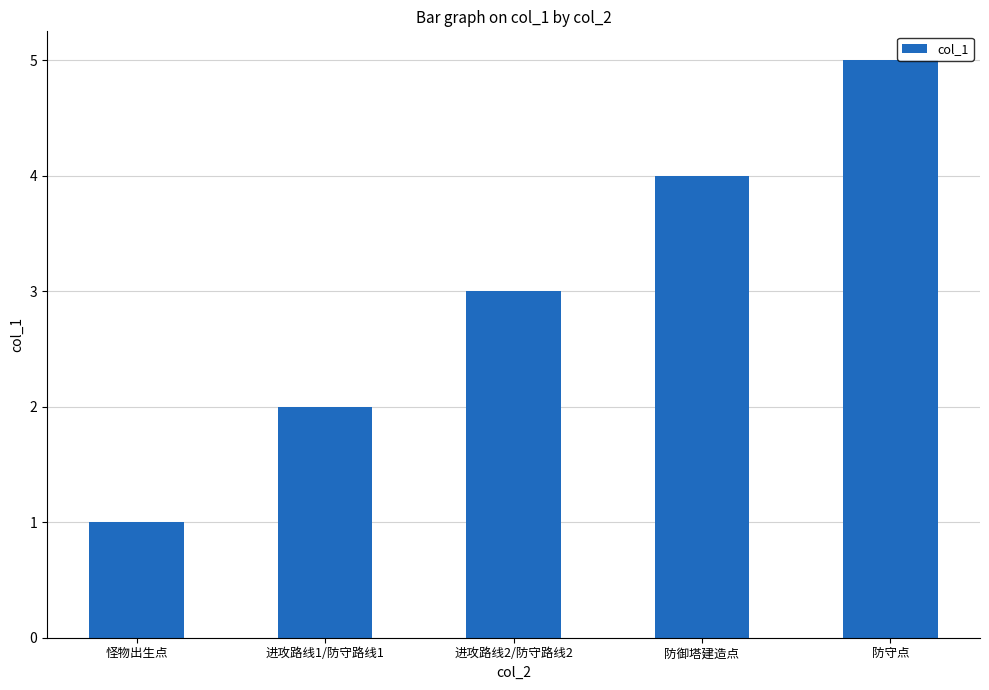

List the labels in order of value, smallest first.

怪物出生点, 进攻路线1/防守路线1, 进攻路线2/防守路线2, 防御塔建造点, 防守点